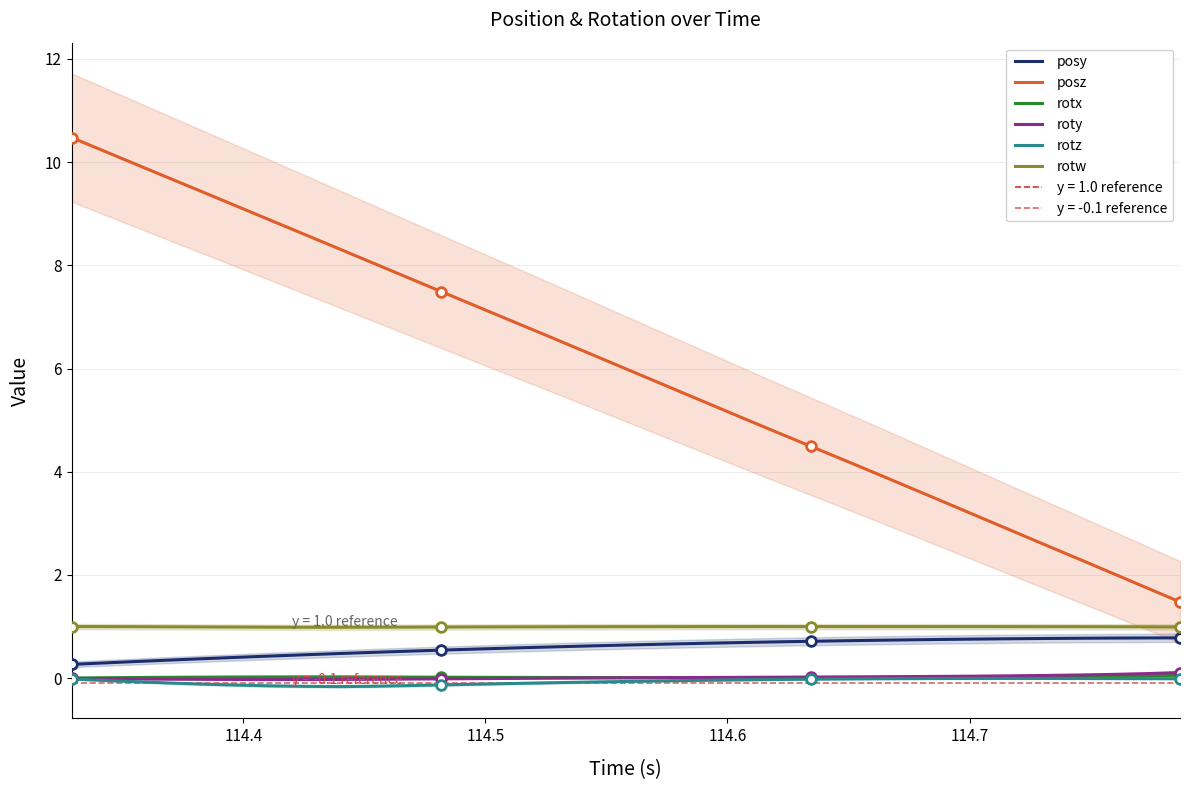

True or false: rotw and rotz cross at least once.

False